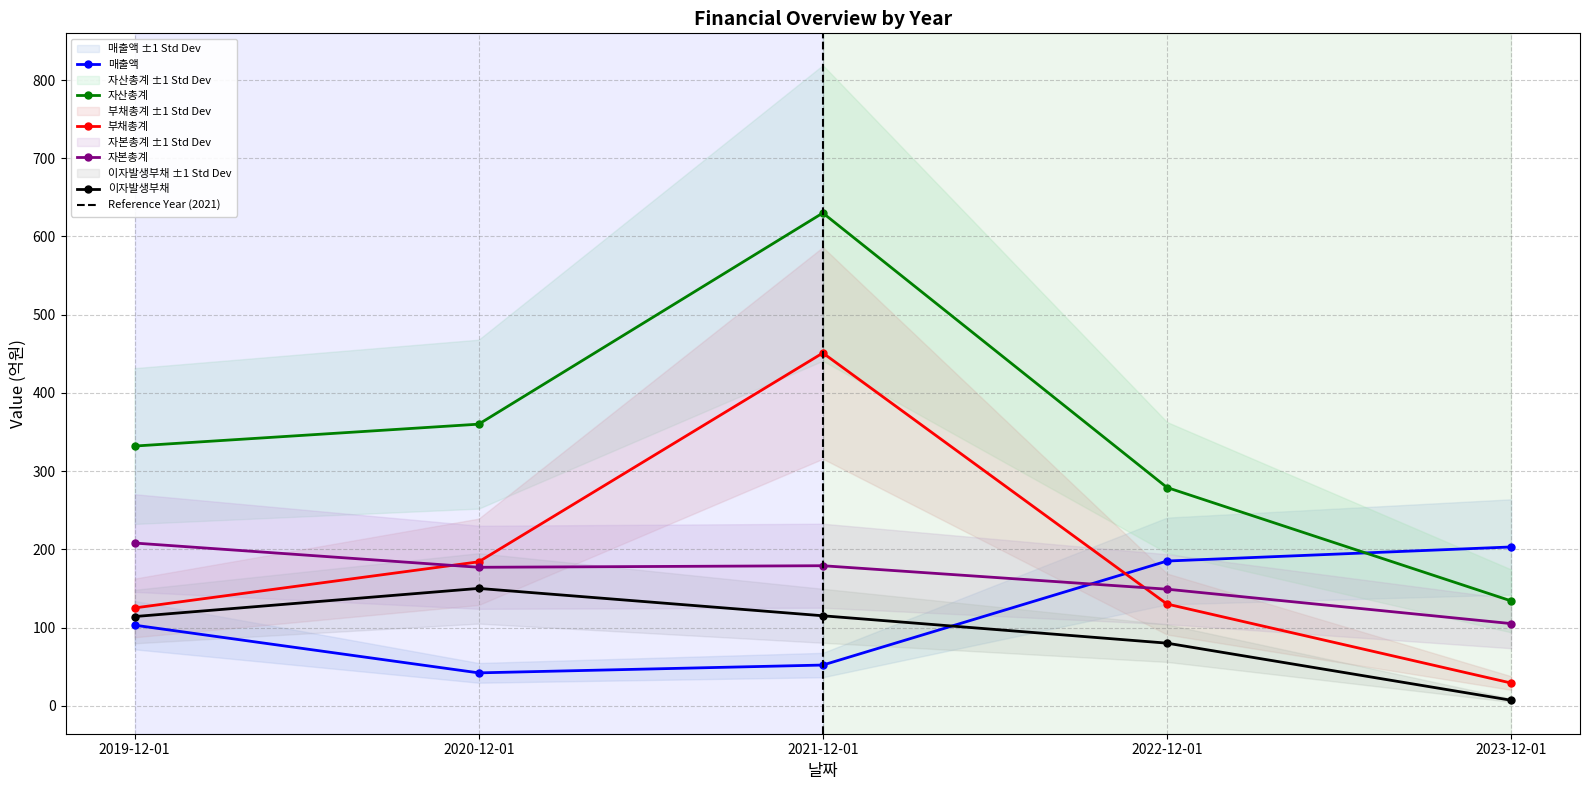

What is the sum of the 부채총계 values at 2019-12-01 and 2022-12-01?

255